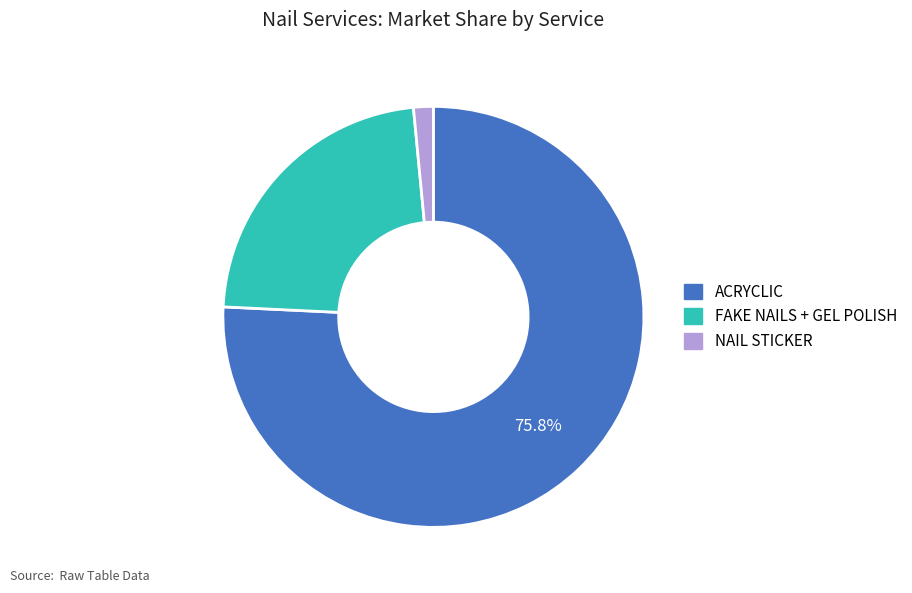

Which category has the smallest portion of the pie?

NAIL STICKER